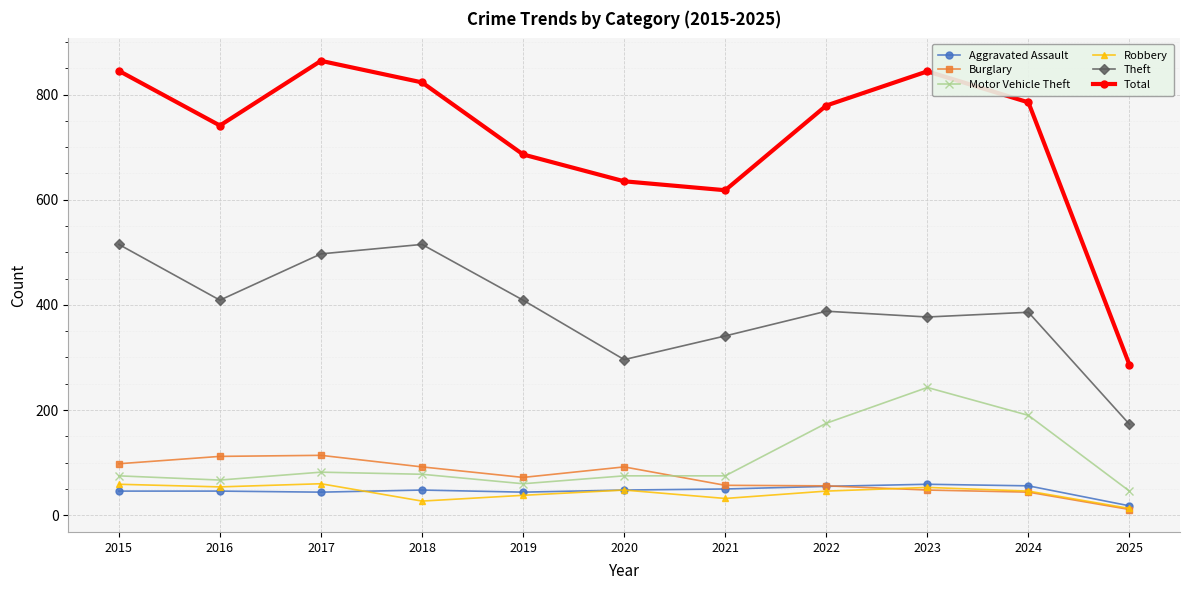

Is the value of Total at 2025 greater than the value of Theft at 2017?

No